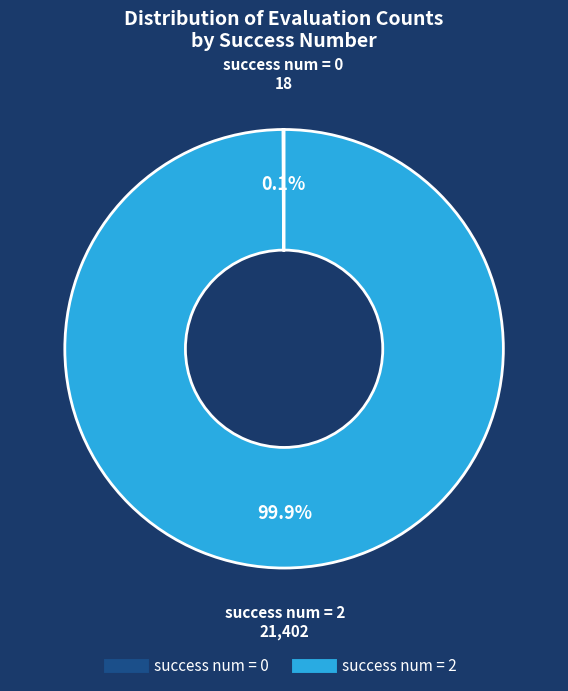

Does any single category account for the majority?

Yes